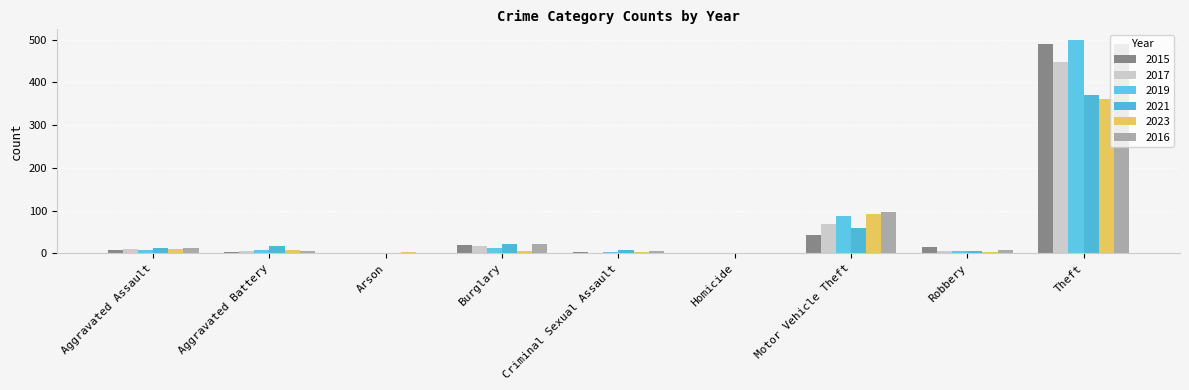

At how many categories does at least one series exceed 269?

1